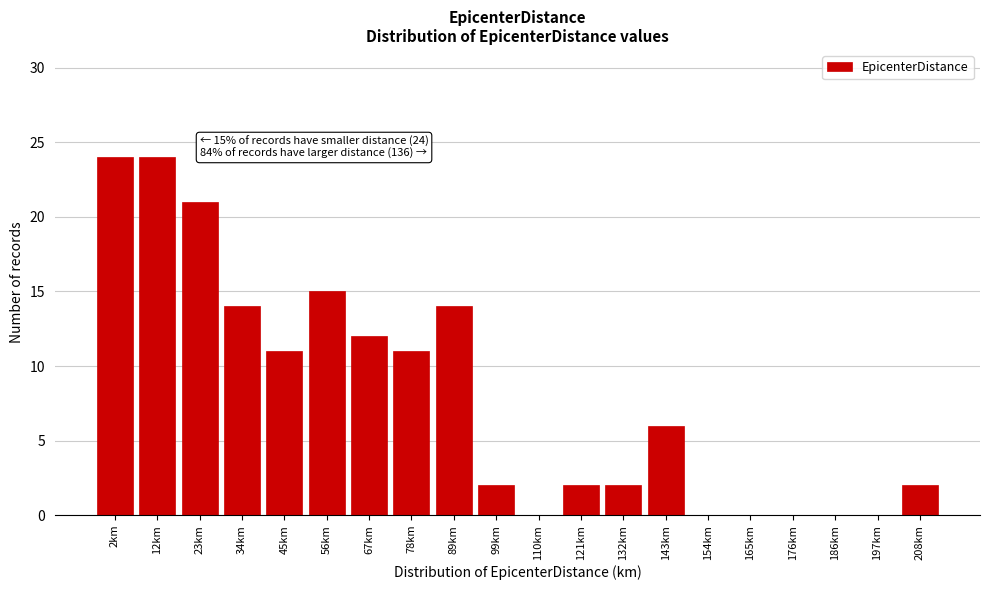

Reading left to right, transcribe all the data shown in this chart.

2km=24	12km=24	23km=21	34km=14	45km=11	56km=15	67km=12	78km=11	89km=14	99km=2	110km=0	121km=2	132km=2	143km=6	154km=0	165km=0	176km=0	186km=0	197km=0	208km=2